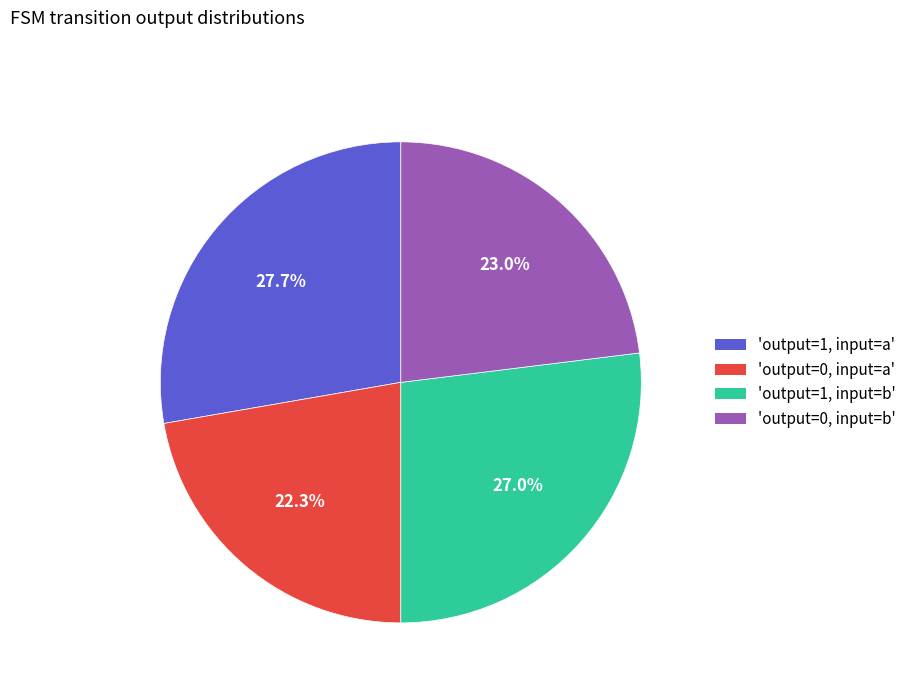

How many slices are in this pie chart?

4